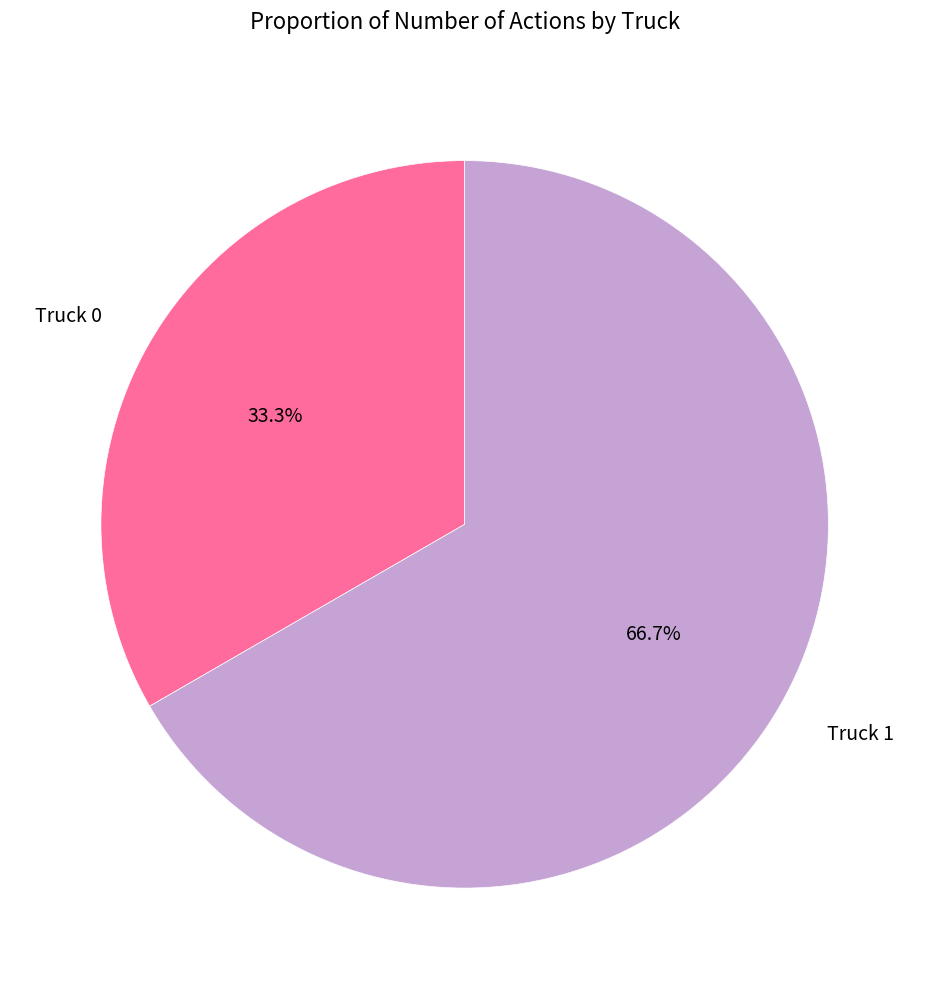

Which category accounts for the majority?

Truck 1